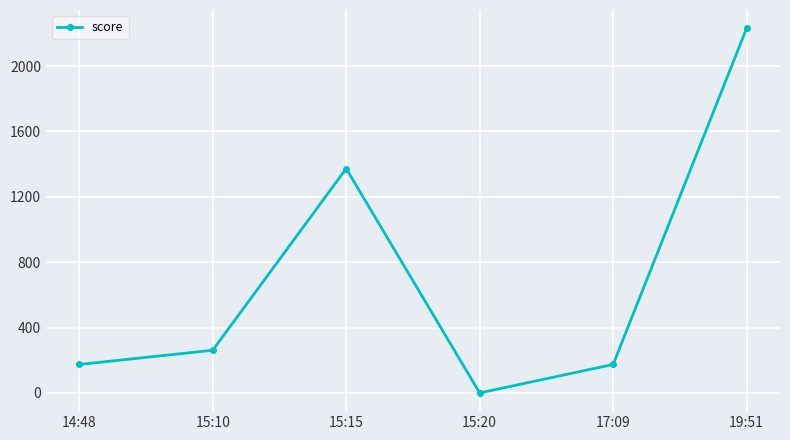

Reading left to right, list all the values displayed in this chart.

14:48=174	15:10=261	15:15=1373	15:20=0	17:09=174	19:51=2232